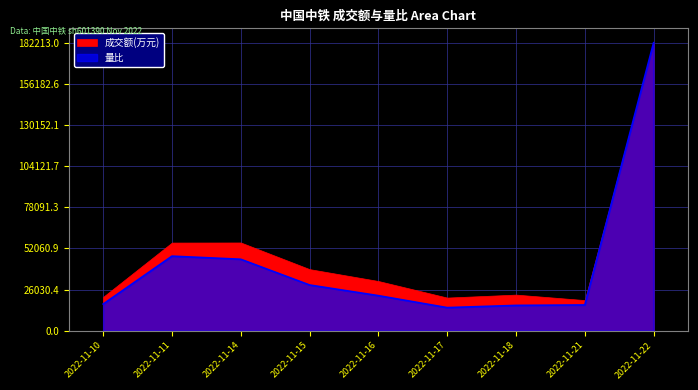

What is the change in value from 2022-11-14 to 2022-11-15?

-16284.1